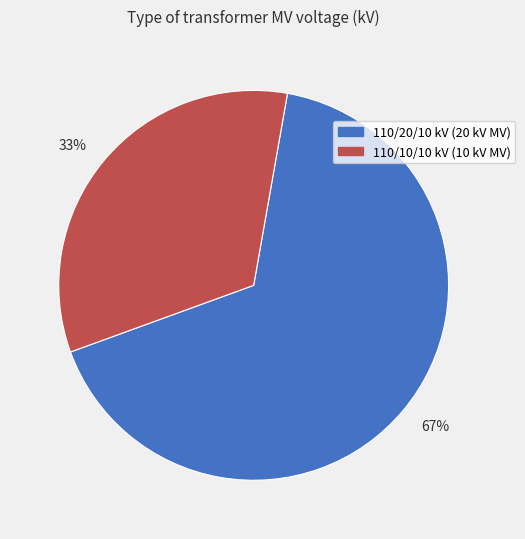

To the nearest percent, what is the combined percentage of 33% and 67%?

100%